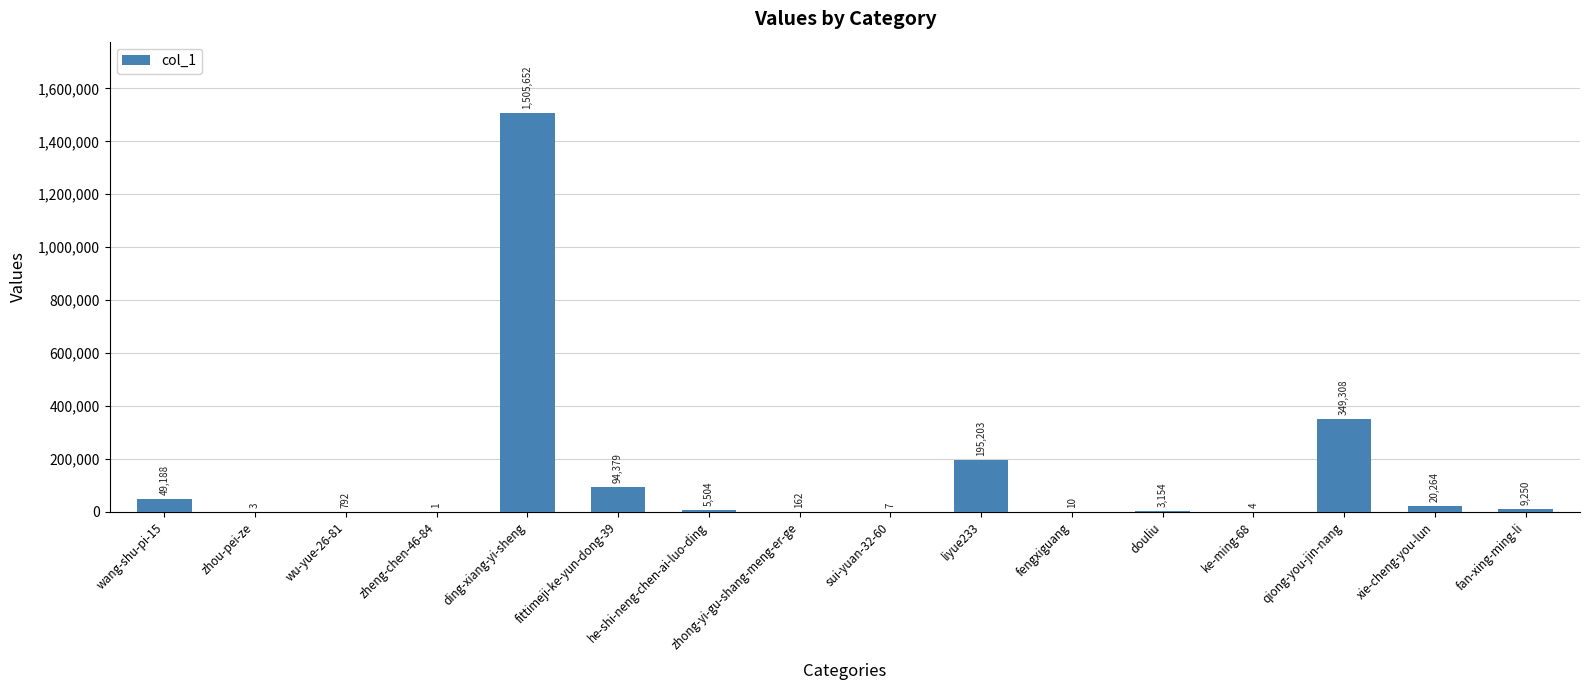

Reading right to left, transcribe all the data shown in this chart.

9250	20264	349308	4	3154	10	195203	7	162	5504	94379	1505652	1	792	3	49188